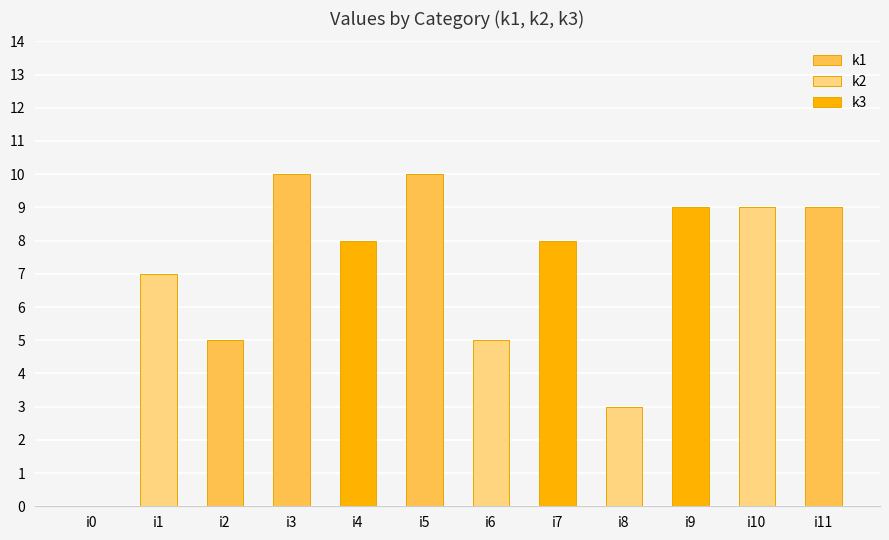

Are the bars grouped side by side (vs. stacked)?

No